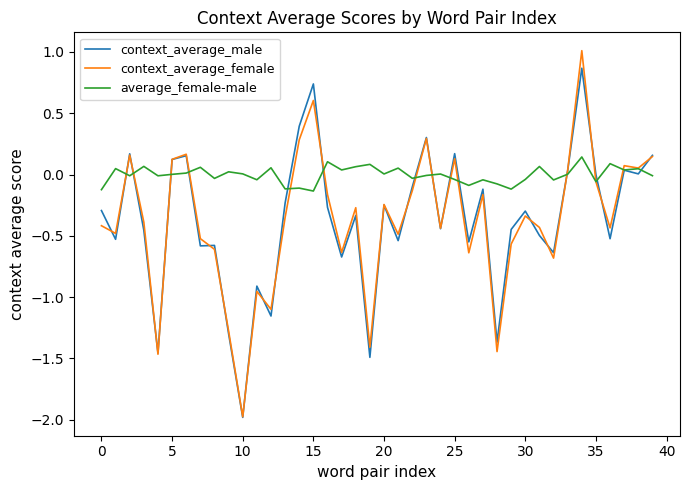

Which series has the largest total across all categories?

average_female-male